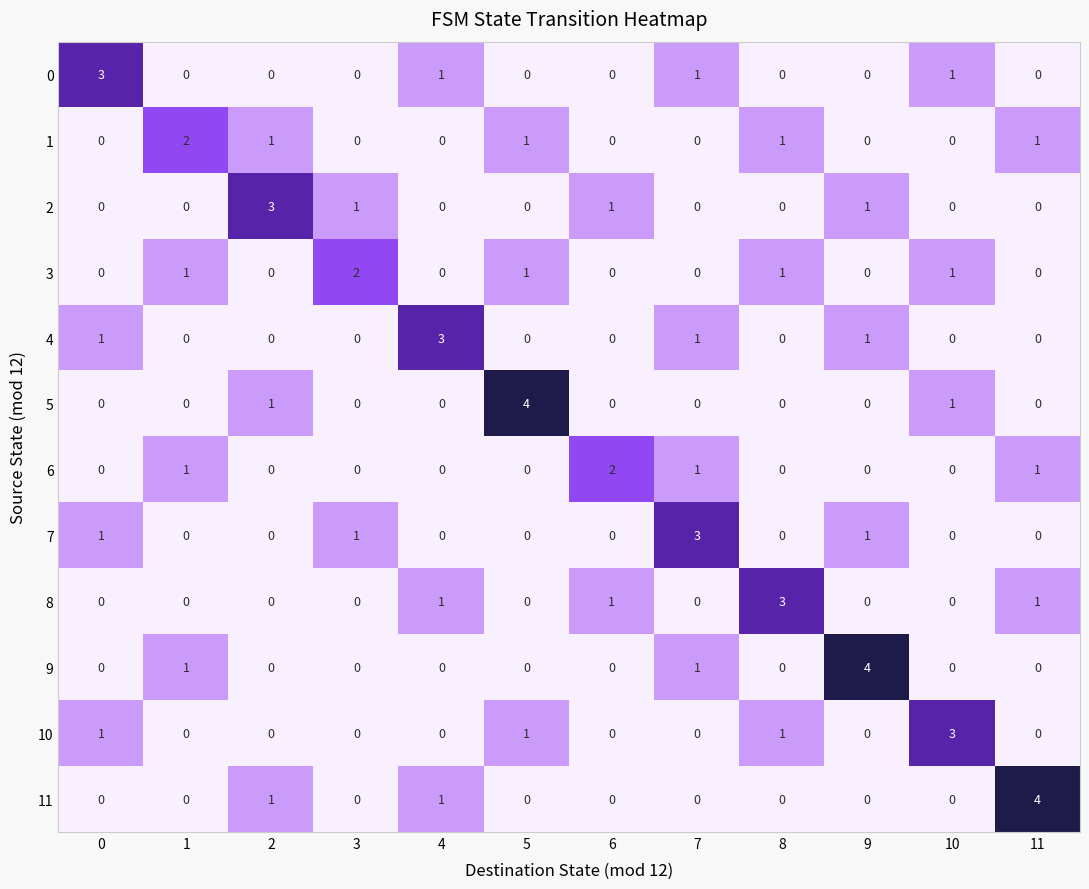

At how many categories does at least one series exceed 0?

12